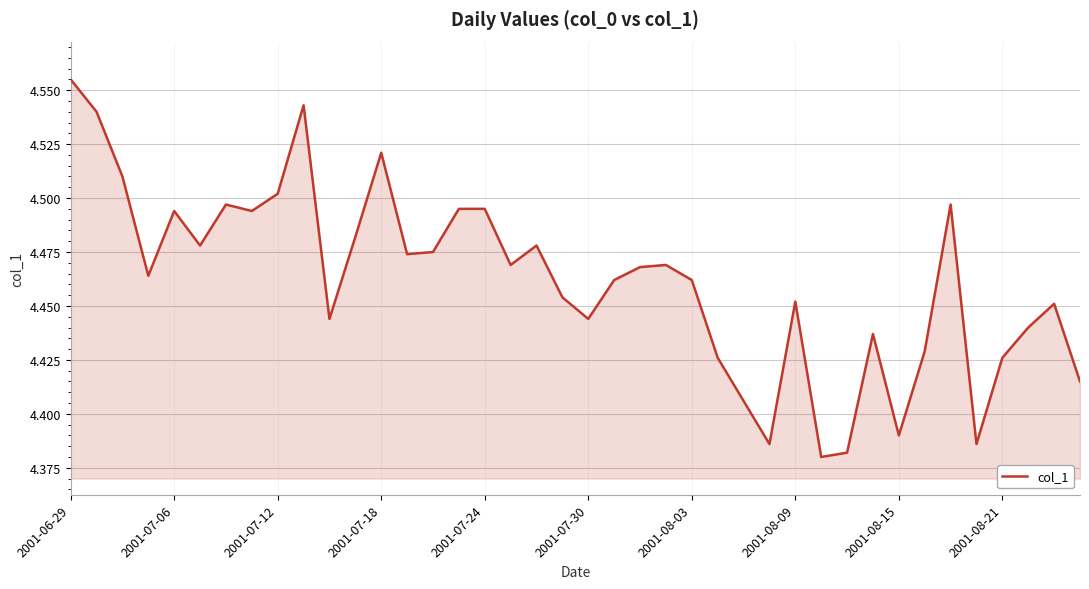

Reading right to left, what are all the values shown in this chart?

4.4	4.5	4.4	4.4	4.4	4.5	4.4	4.4	4.4	4.4	4.4	4.5	4.4	4.4	4.4	4.5	4.5	4.5	4.5	4.4	4.5	4.5	4.5	4.5	4.5	4.5	4.5	4.5	4.5	4.4	4.5	4.5	4.5	4.5	4.5	4.5	4.5	4.5	4.5	4.6